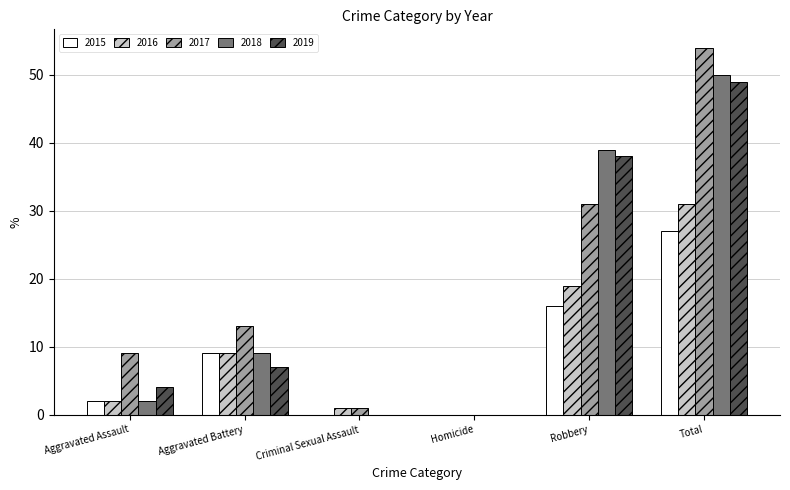

What is the sum of all 2019 values?

98